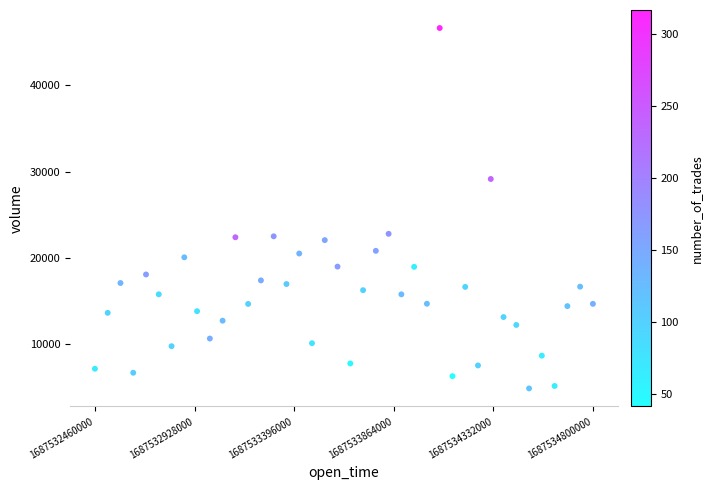

What is the range of X values (max minus min)?

1.0